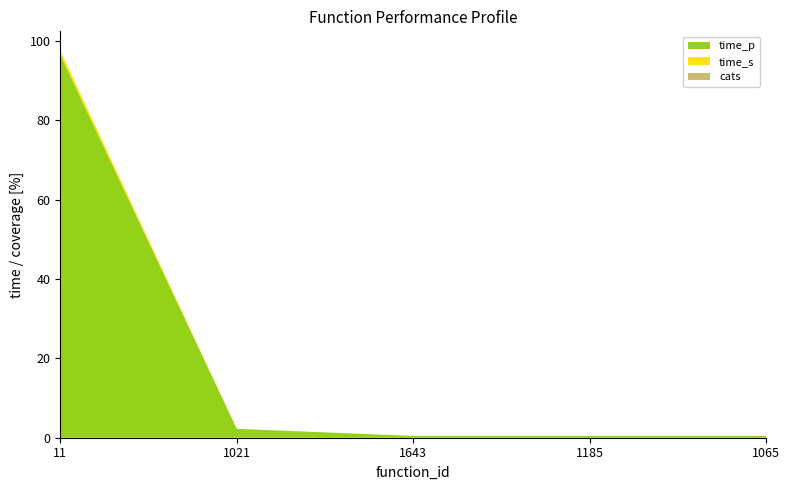

Reading left to right, what are all the values shown in this chart?

time_p: 96.4	2.2	0.5	0.5	0.5
time_s: 1.1	0.0	0.0	0.0	0.0
cats: 0.0	0.0	0.0	0.0	0.0